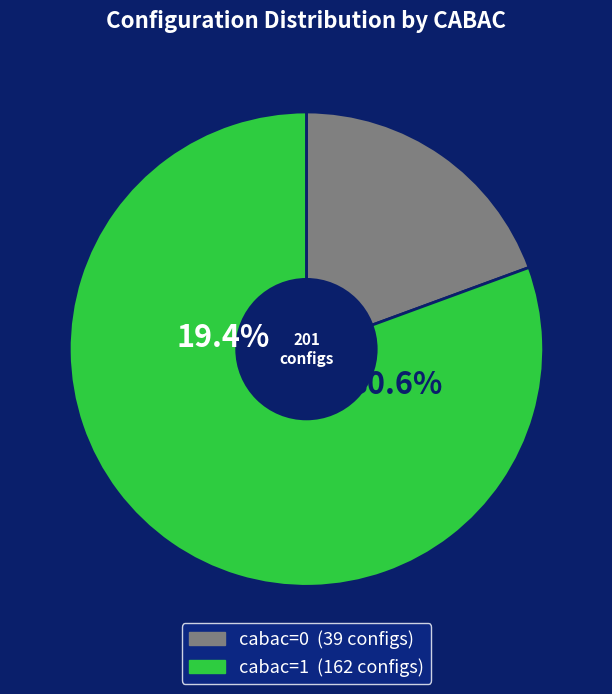

Which has a higher value, cabac_0 or cabac_1?

cabac_1